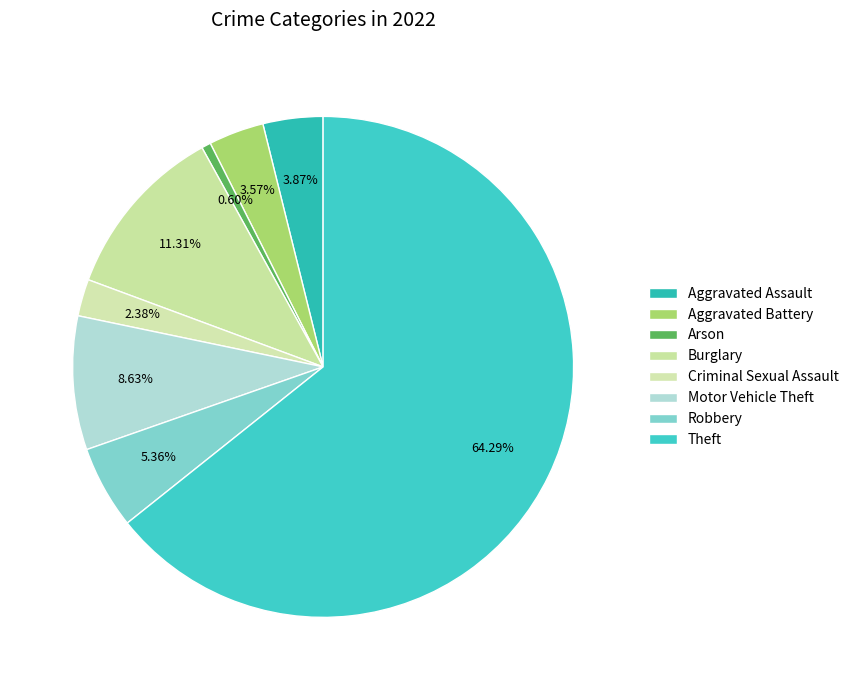

Rank the categories by value from lowest to highest.

Arson, Criminal Sexual Assault, Aggravated Battery, Aggravated Assault, Robbery, Motor Vehicle Theft, Burglary, Theft